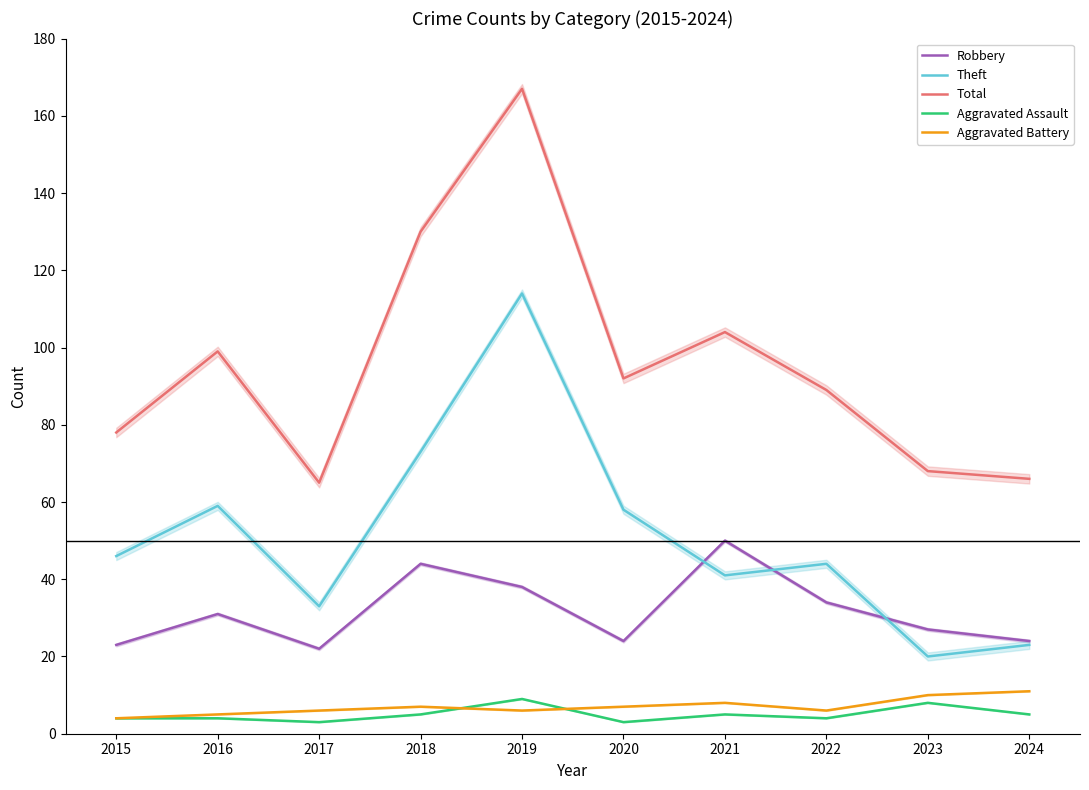

Where is the first local maximum for Total?

2016